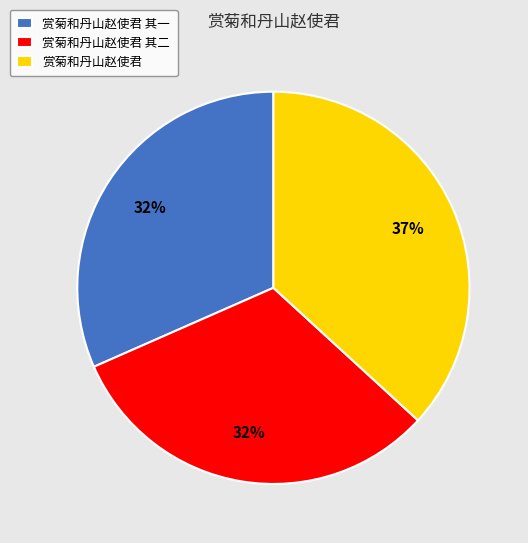

Do 赏菊和丹山赵使君 and 赏菊和丹山赵使君 其一 together represent more than half of the pie?

Yes